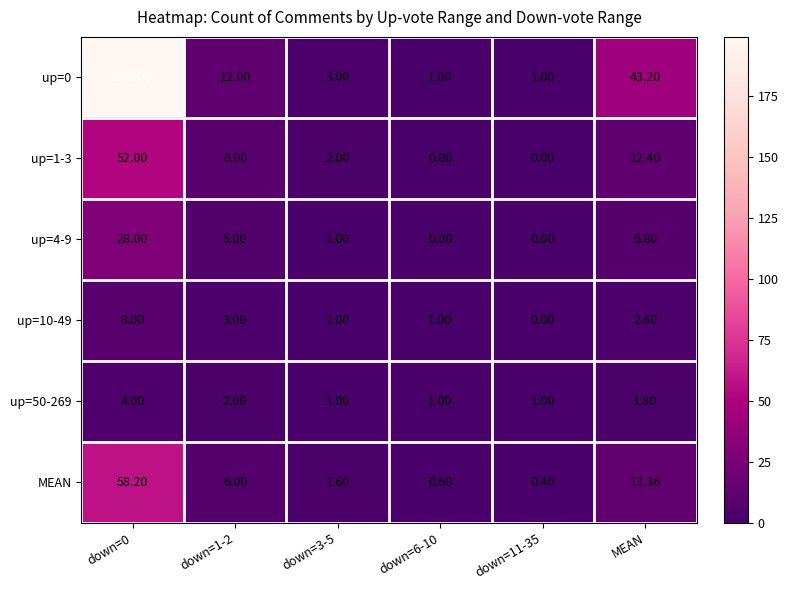

At which label is up=0 closest to 100?

MEAN